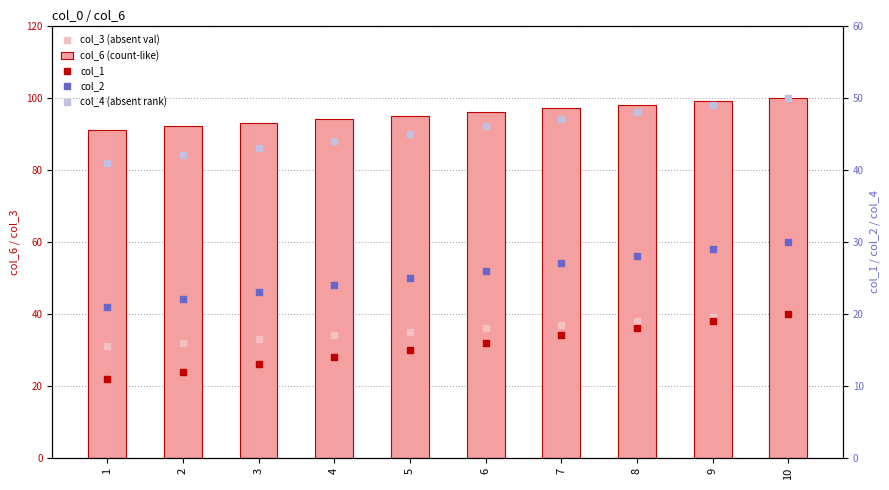

What is the total value across all series at 3?

205